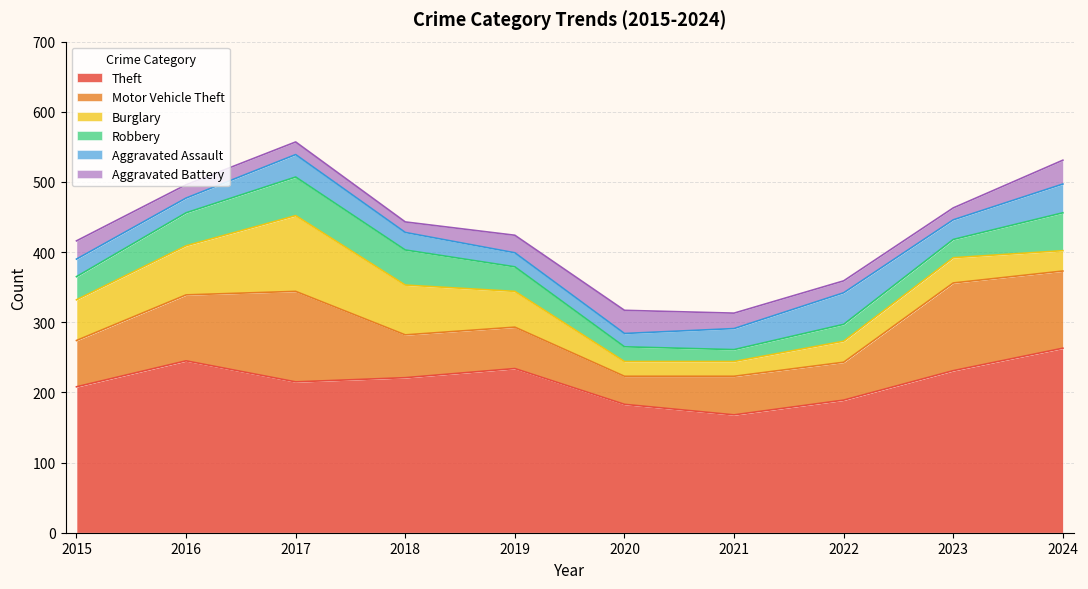

Rank the series at 2019 from lowest to highest value.

Aggravated Assault, Aggravated Battery, Robbery, Burglary, Motor Vehicle Theft, Theft